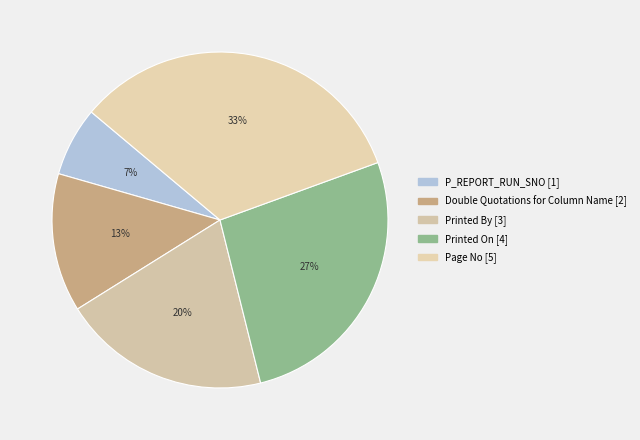

What is the largest slice in the pie chart?

Page No